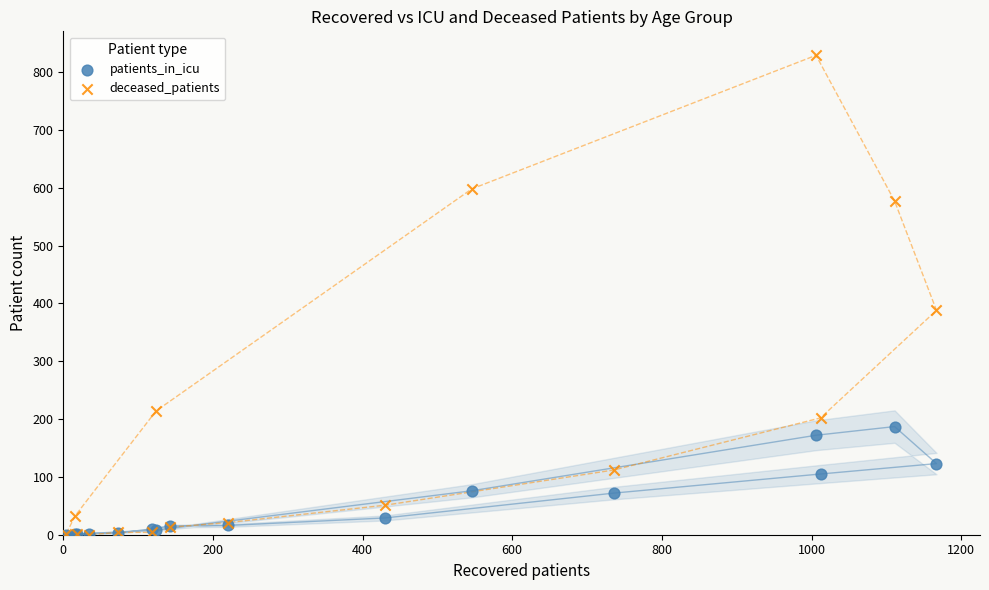

In the deceased_patients series, what Y value is closest to 414?

388